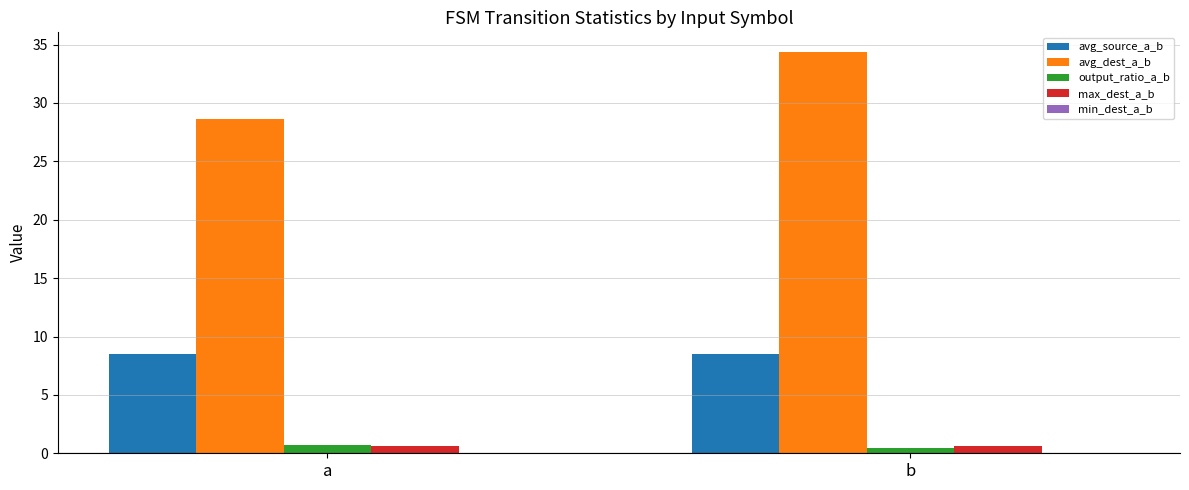

Which series has the largest total across all categories?

avg_dest_a_b